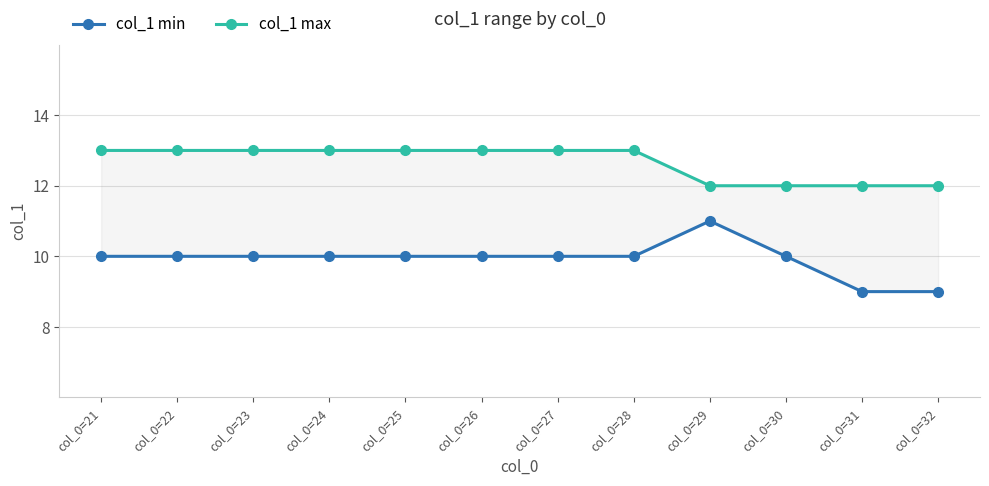

Does the chart have visible grid lines?

Yes